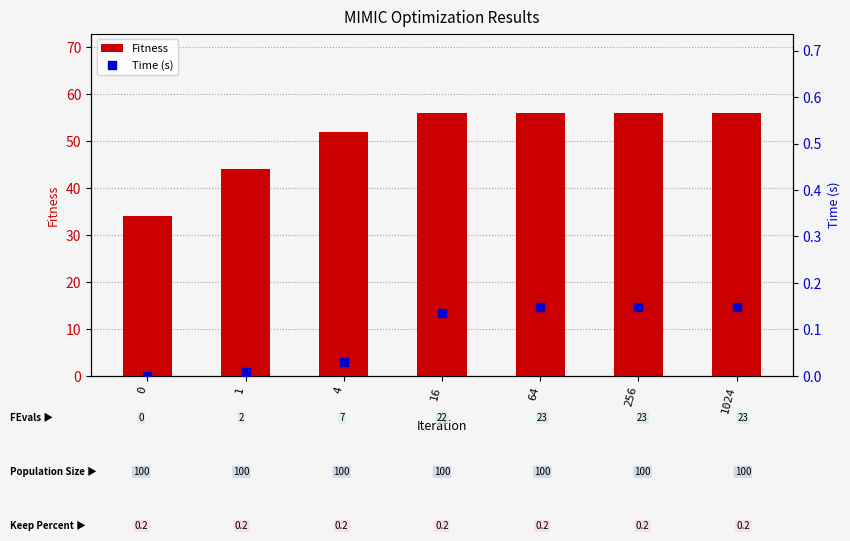

Which series contains the lowest Y value?

Time (s)